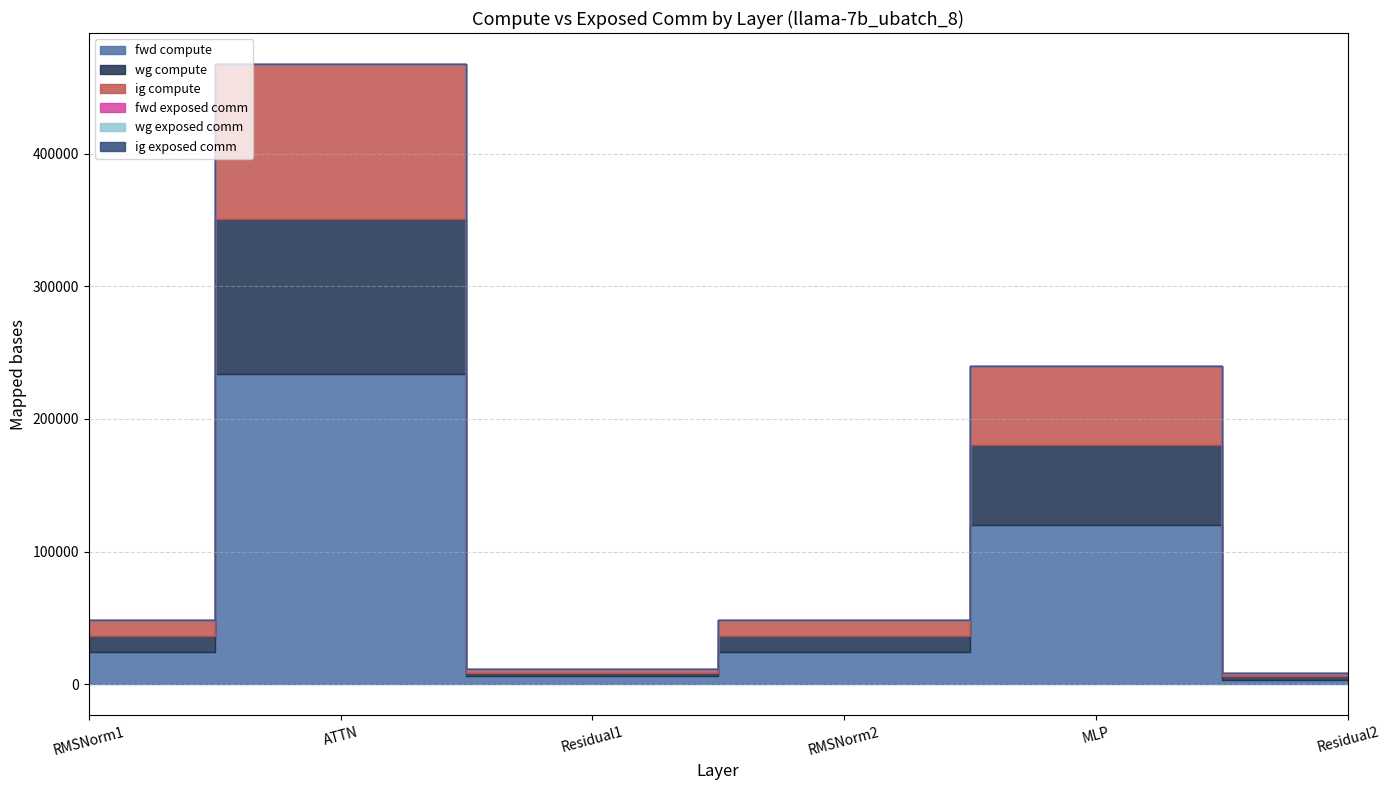

In ig compute, how many points are lower than both neighbors (excluding endpoints)?

1